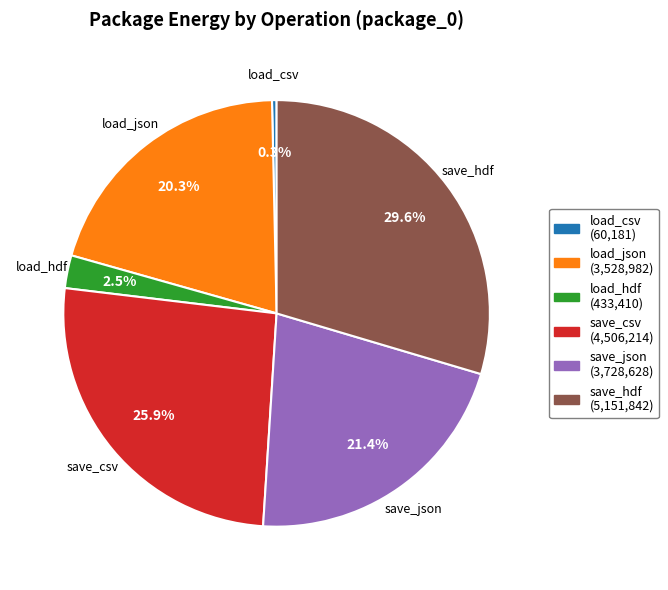

Is load_csv the majority of the pie?

No